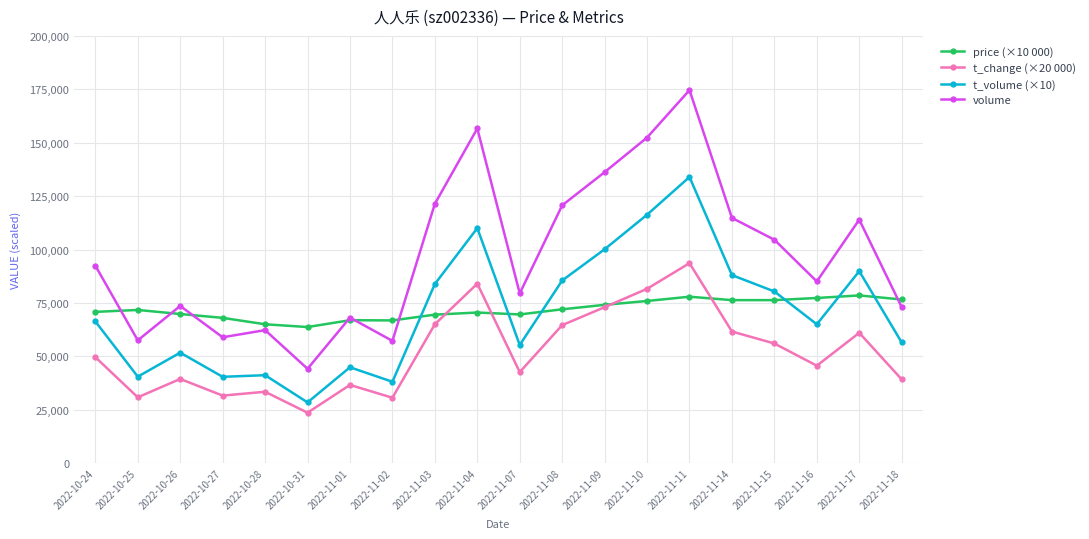

What is the sum of the t_change (×20 000) values at 2022-11-08 and 2022-10-28?

98000.0